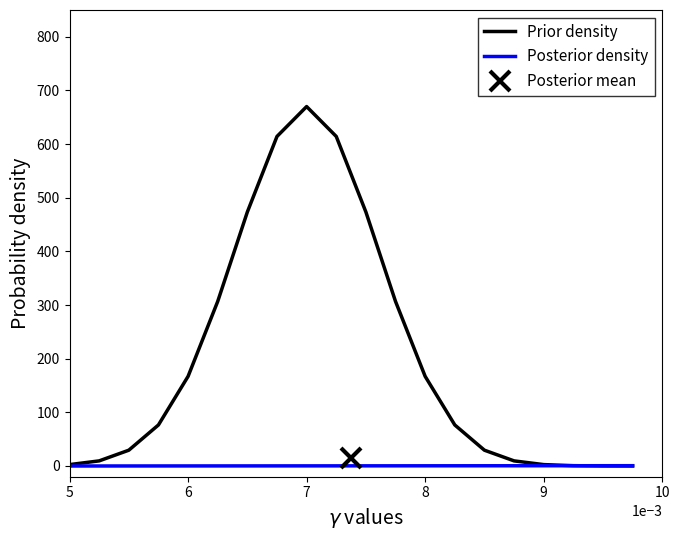

Does the chart have visible grid lines?

No